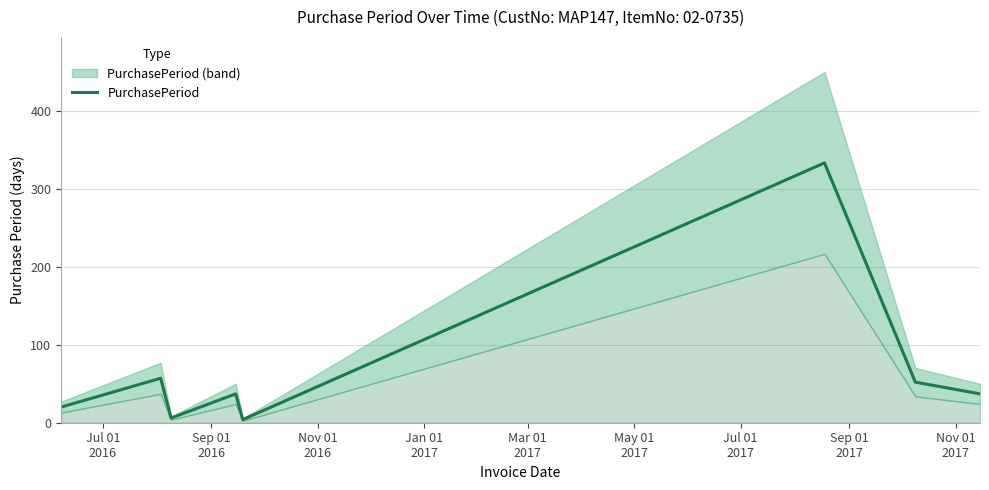

What is the highest value of the PurchasePeriod series?

333